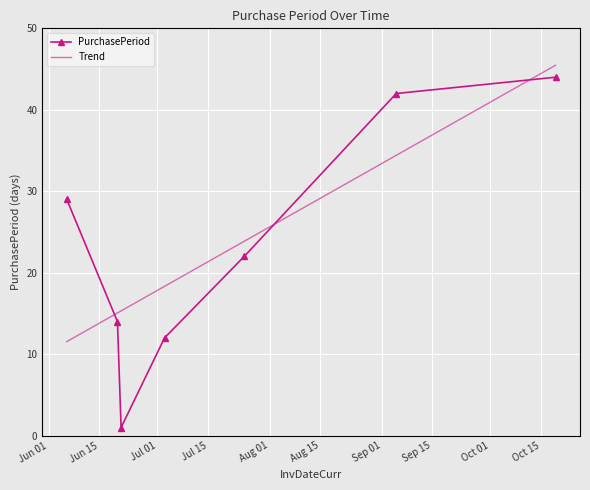

What is the label of the 7th point from the right?

2017-06-06